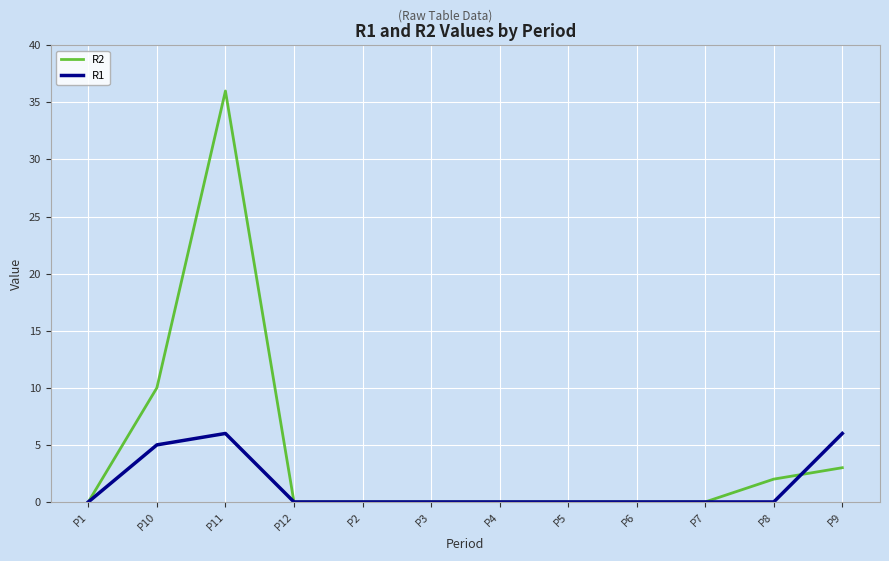

Count the number of categories in the chart.

12